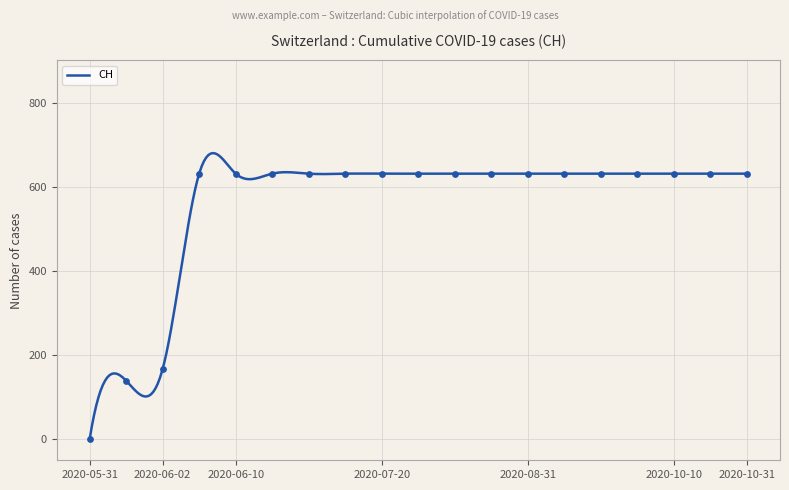

Approximately how many times larger is the value at 2020-08-10 compared to 2020-07-10?

1.0